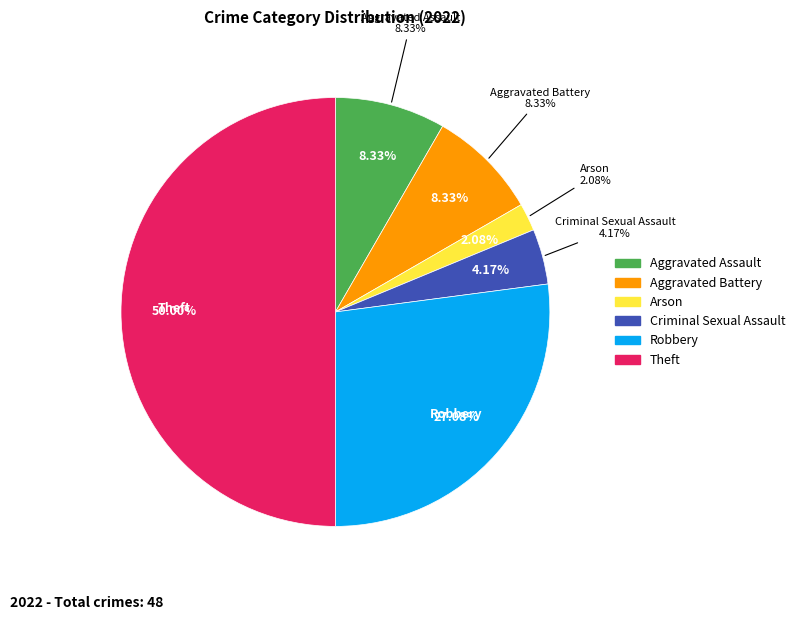

Which category has the biggest portion of the pie?

Theft